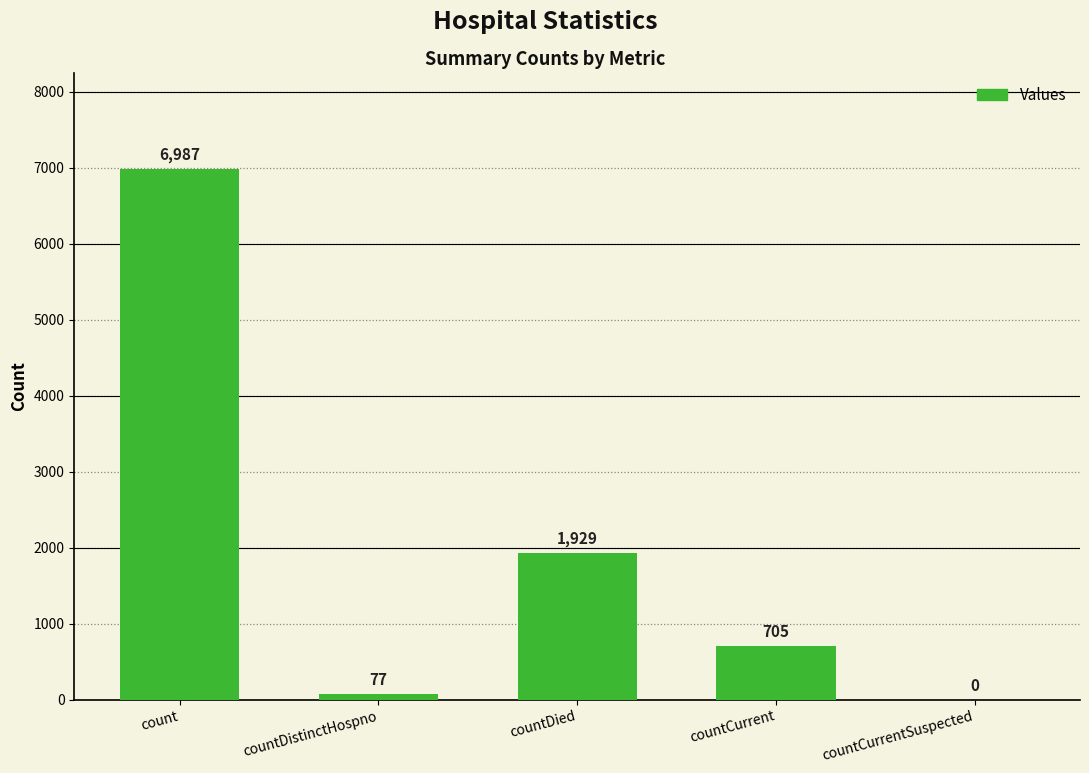

Which label corresponds to the largest value in the chart?

count